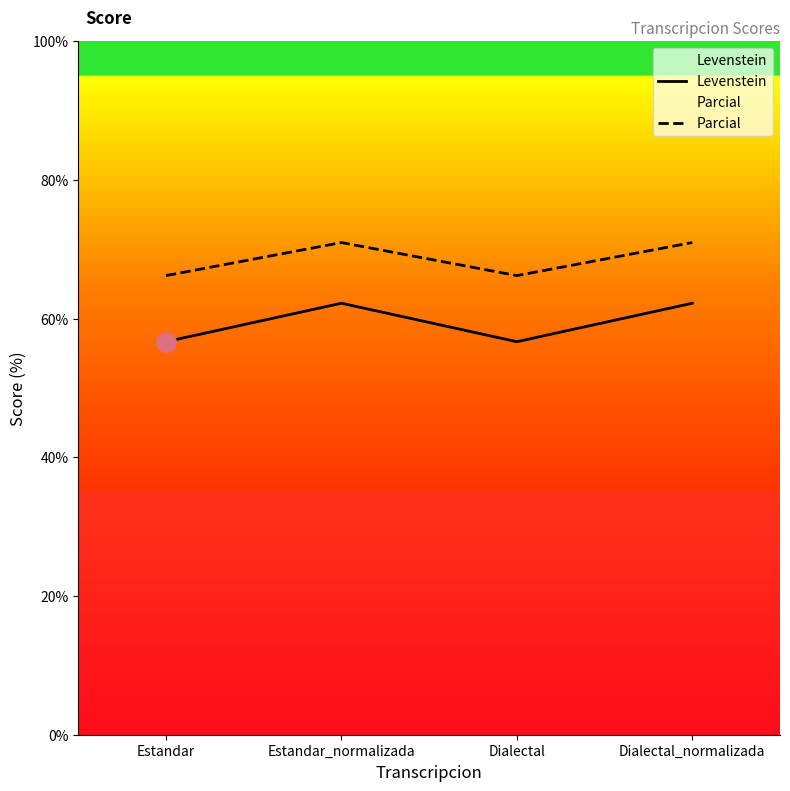

What is the label of the 4th point from the left?

Dialectal_normalizada